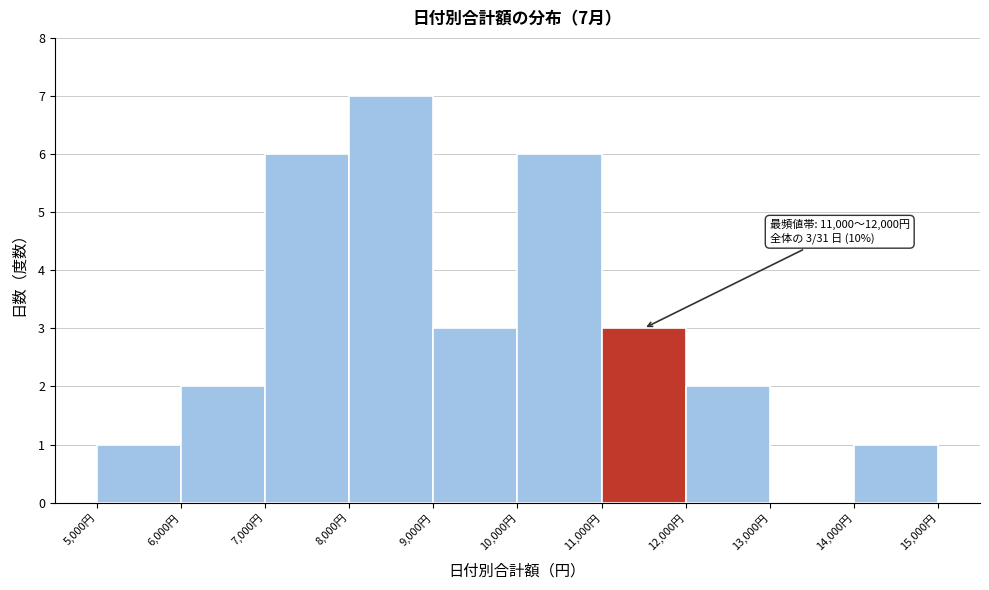

Over which range of the x-axis is the bar tallest?

8000 to 9000